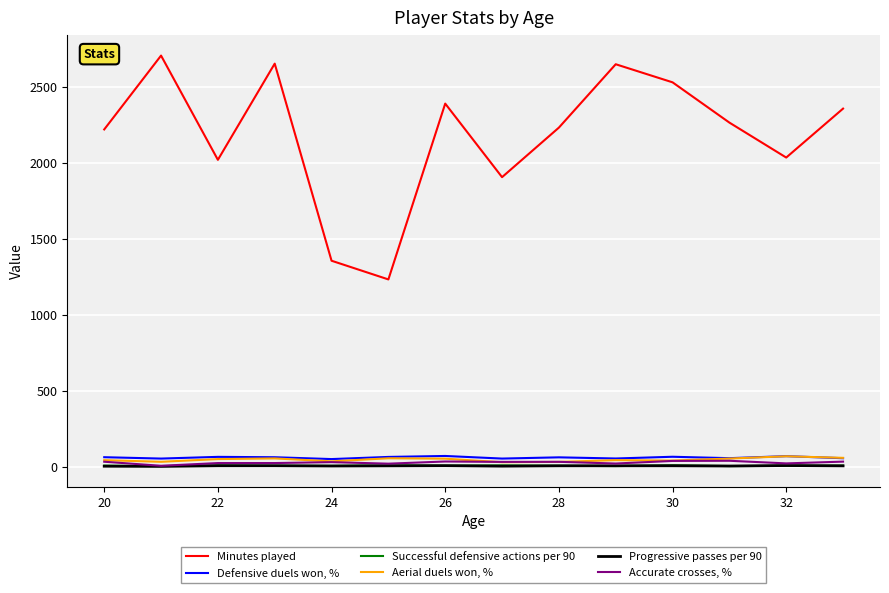

Which series has the largest range (max minus min)?

Minutes played